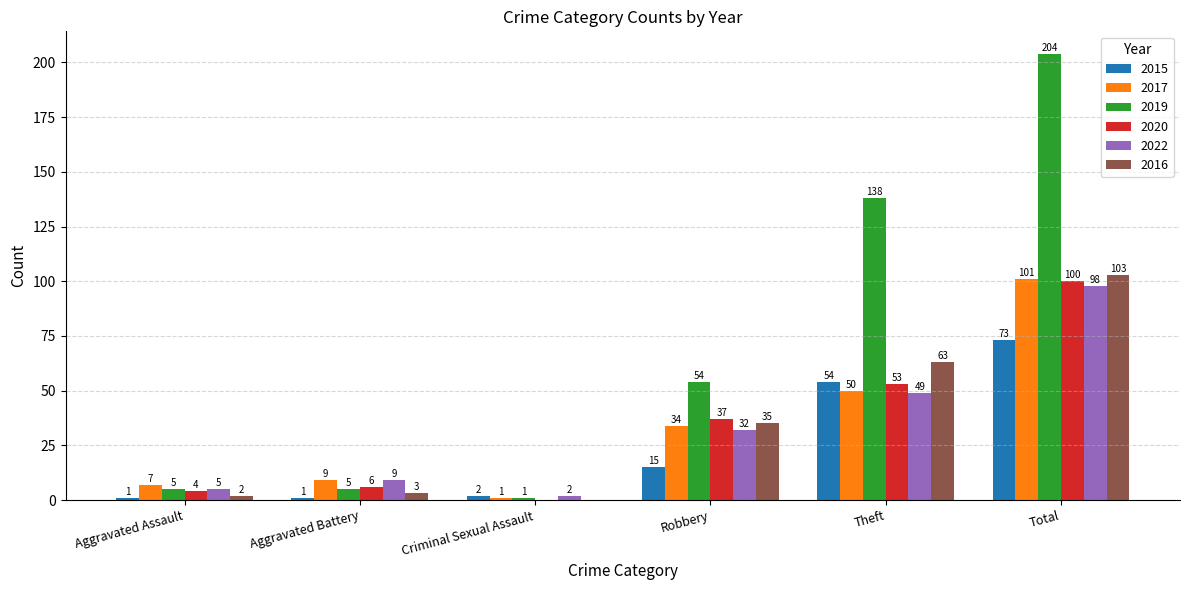

What is the sum of all 2015 values?

146